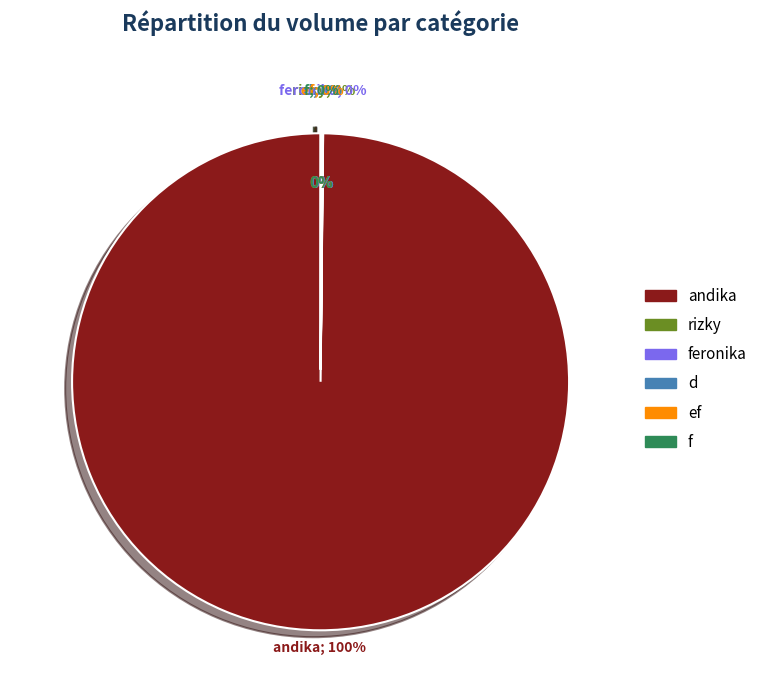

Which slice is the smallest?

d